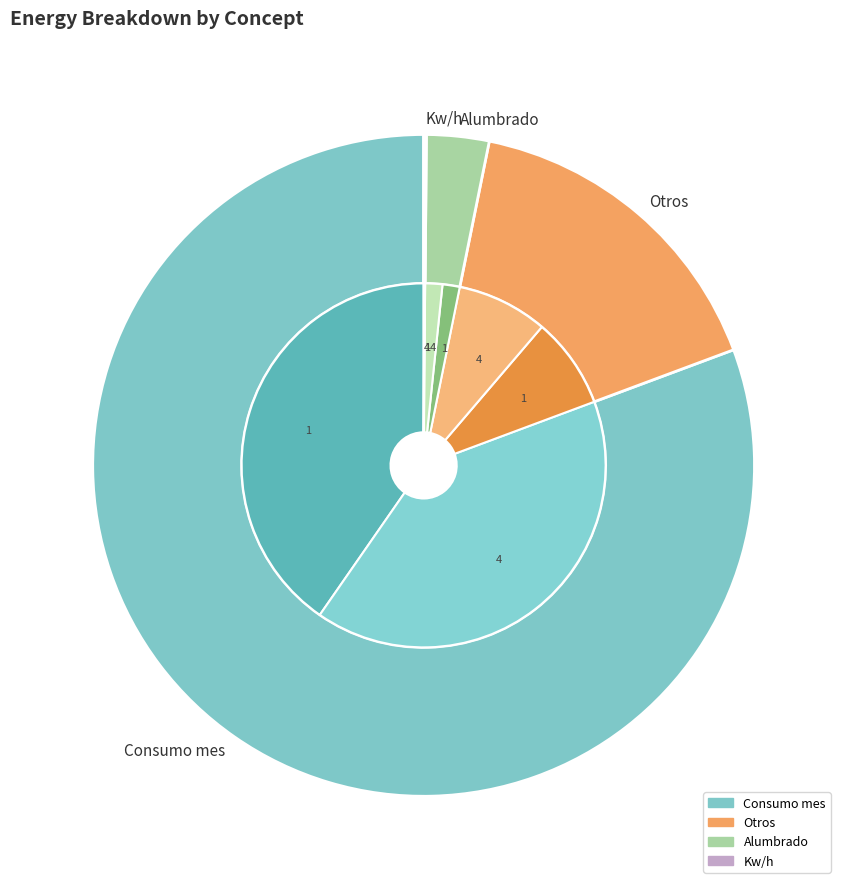

True or false: 4 accounts for 64% of the total.

False